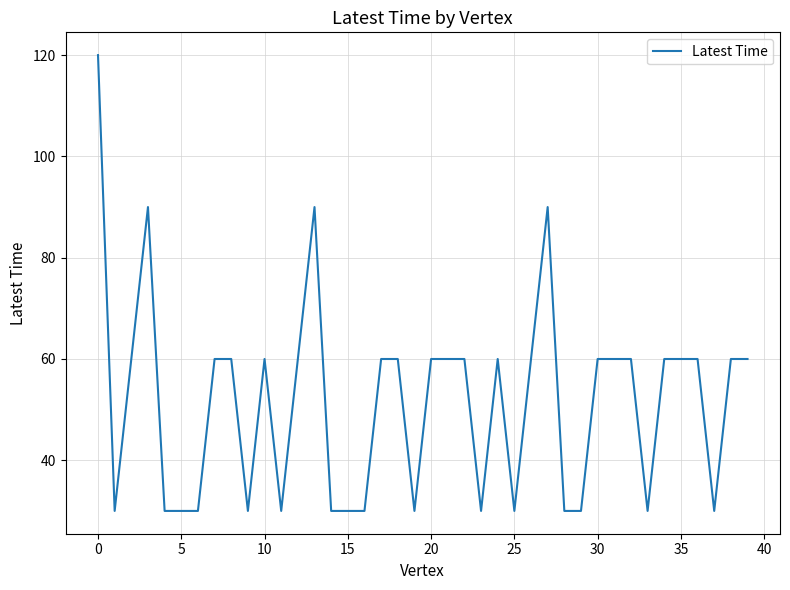

Count the number of data series in this chart.

1